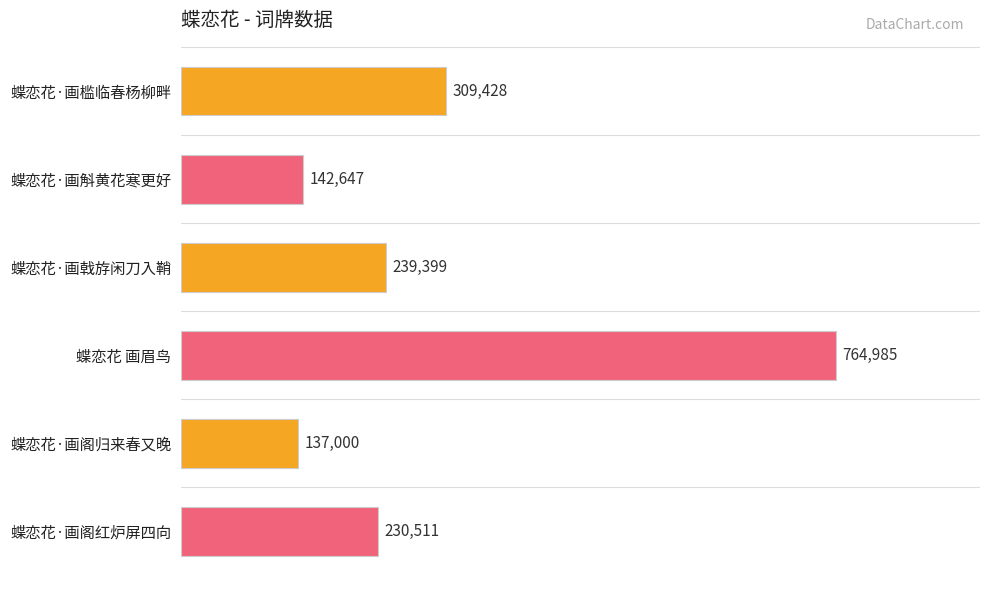

Reading top to bottom, extract all data points from this chart.

蝶恋花·画槛临春杨柳畔=309428	蝶恋花·画斛黄花寒更好=142647	蝶恋花·画戟斿闲刀入鞘=239399	蝶恋花 画眉鸟=764985	蝶恋花·画阁归来春又晚=137000	蝶恋花·画阁红炉屏四向=230511